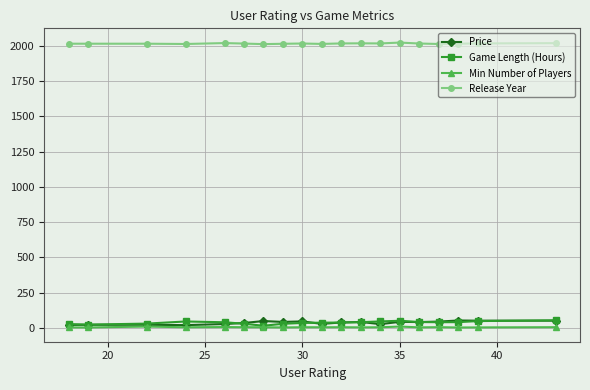

True or false: Release Year has more than 2 interior local peaks.

True